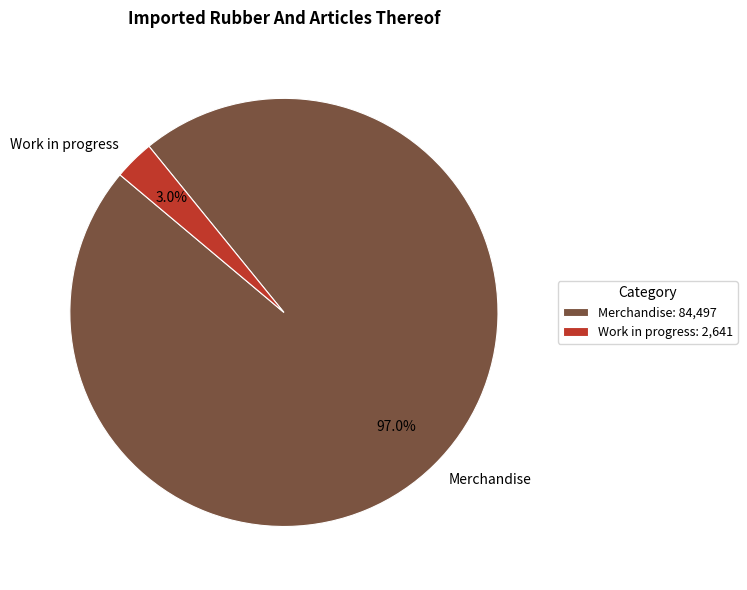

Between Work in progress and Merchandise, which is larger?

Merchandise